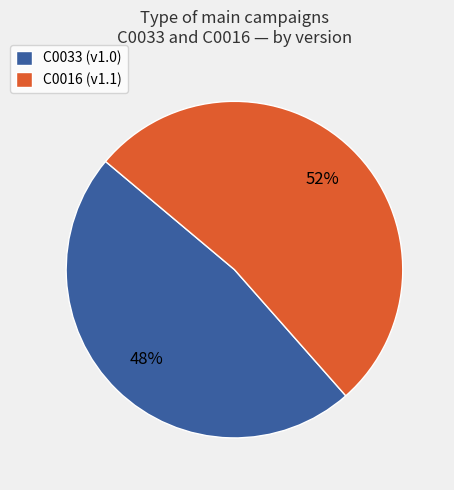

To the nearest percent, what is the average slice percentage?

50%